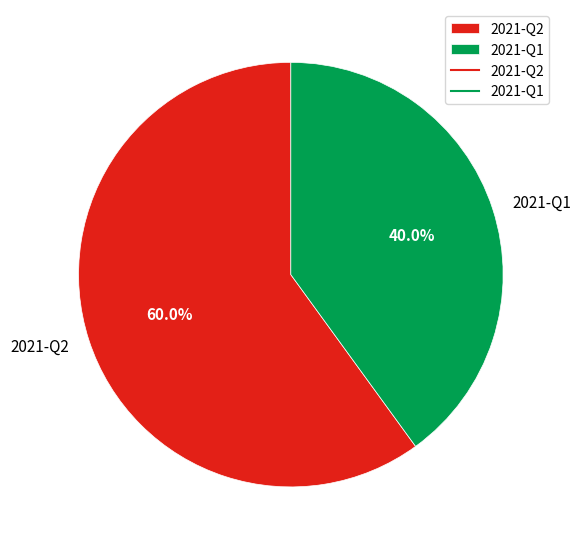

To the nearest percent, what is the combined percentage of 2021-Q2 and 2021-Q1?

100%